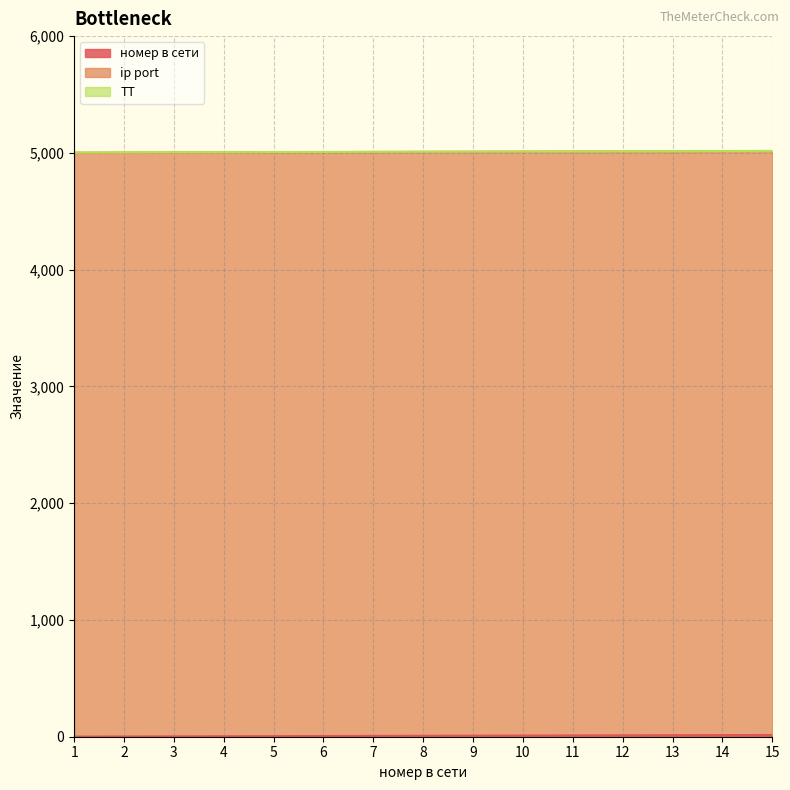

Which series has the largest total across all categories?

ip port